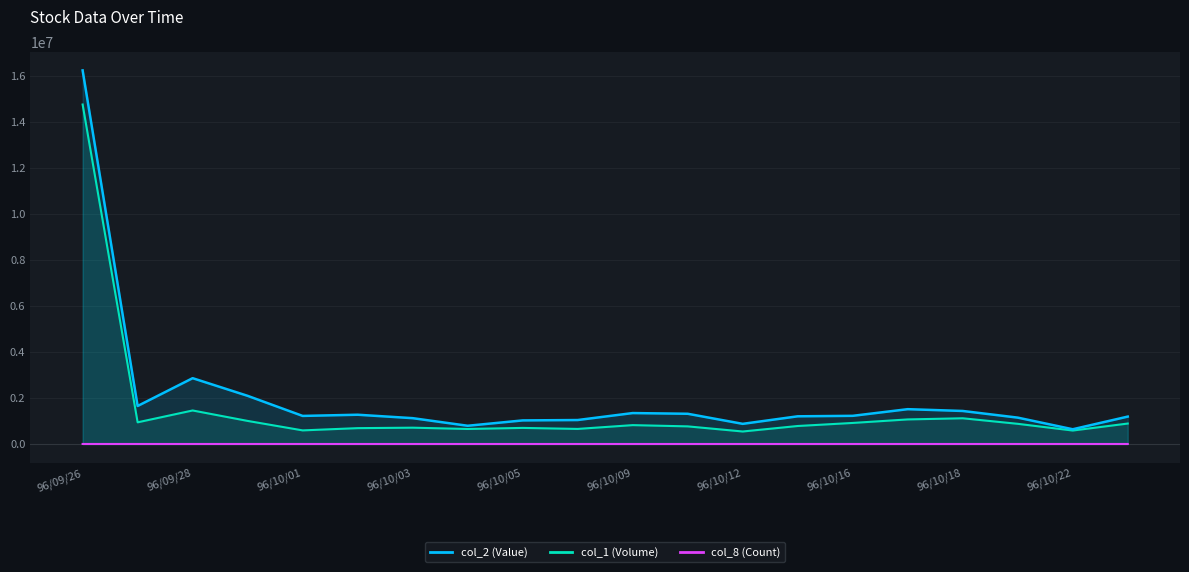

Where does the col_1 (Volume) series first go above 820000?

96/09/26